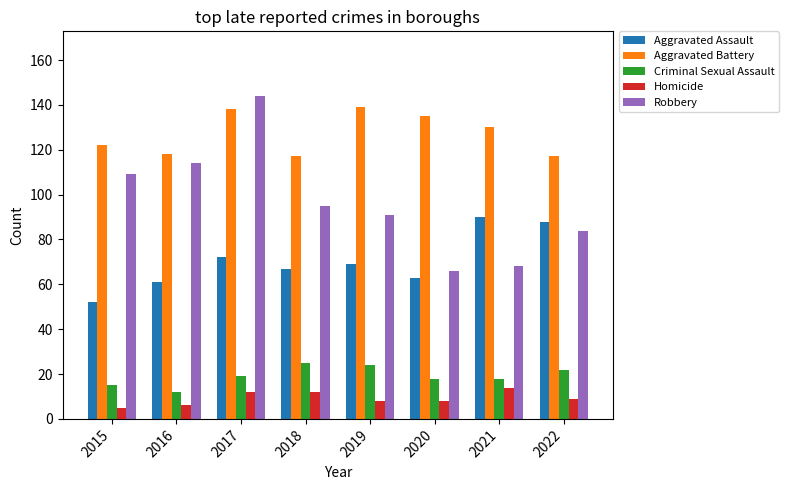

What are all the series names shown in the legend?

Aggravated Assault, Aggravated Battery, Criminal Sexual Assault, Homicide, Robbery